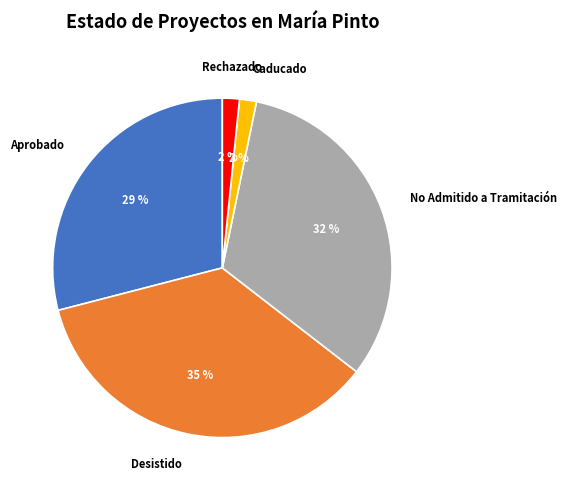

Do No Admitido a Tramitación and Caducado together represent more than half of the pie?

No